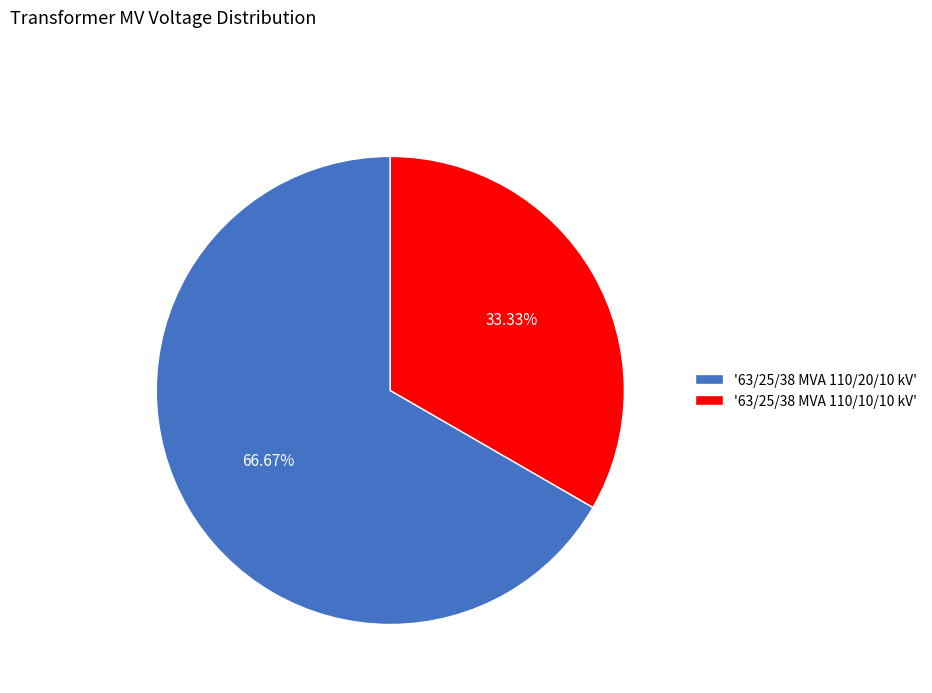

Approximately how many times larger is the value at '63/25/38 MVA 110/10/10 kV' compared to '63/25/38 MVA 110/20/10 kV'?

0.5